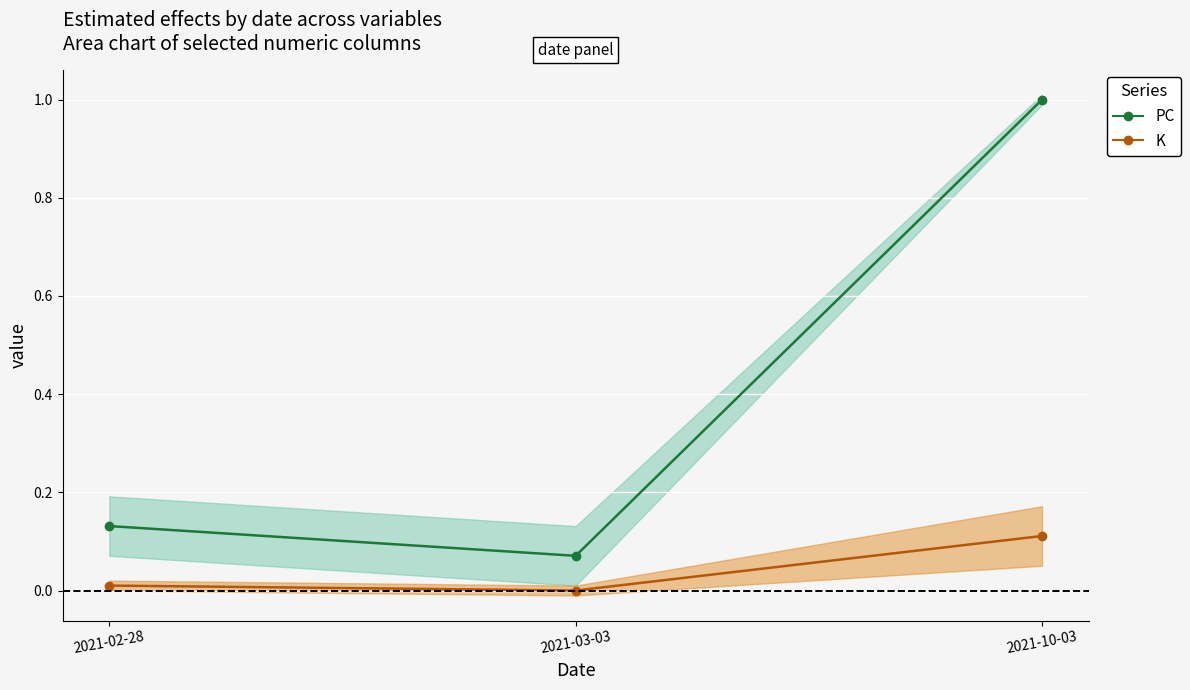

What is the greatest value displayed?

1.0